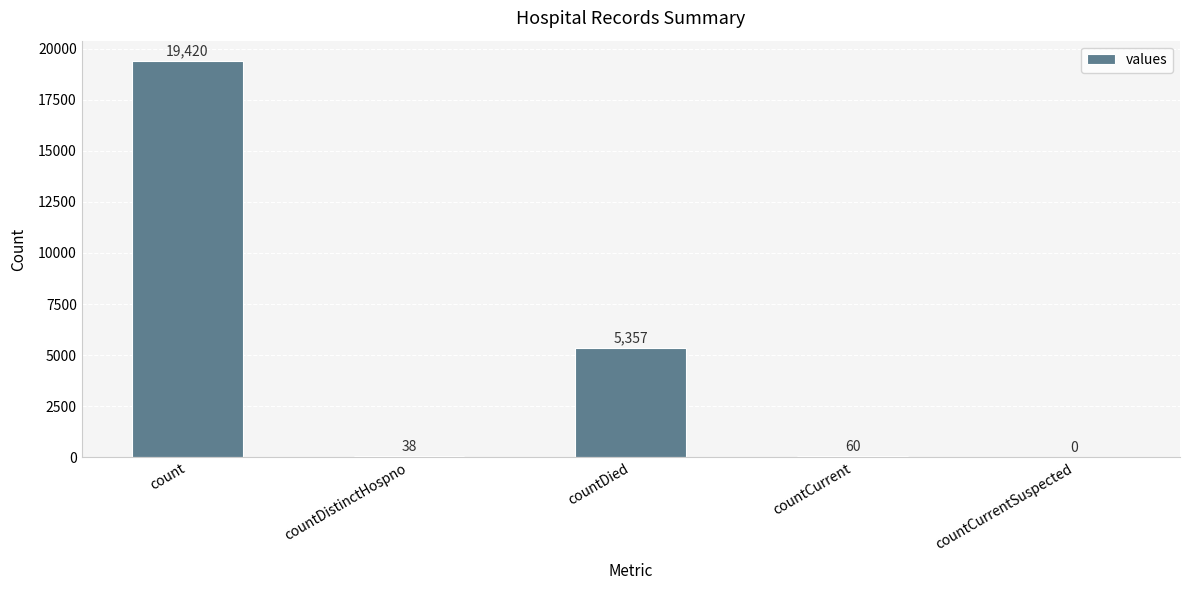

Where does the data first go above 60?

count